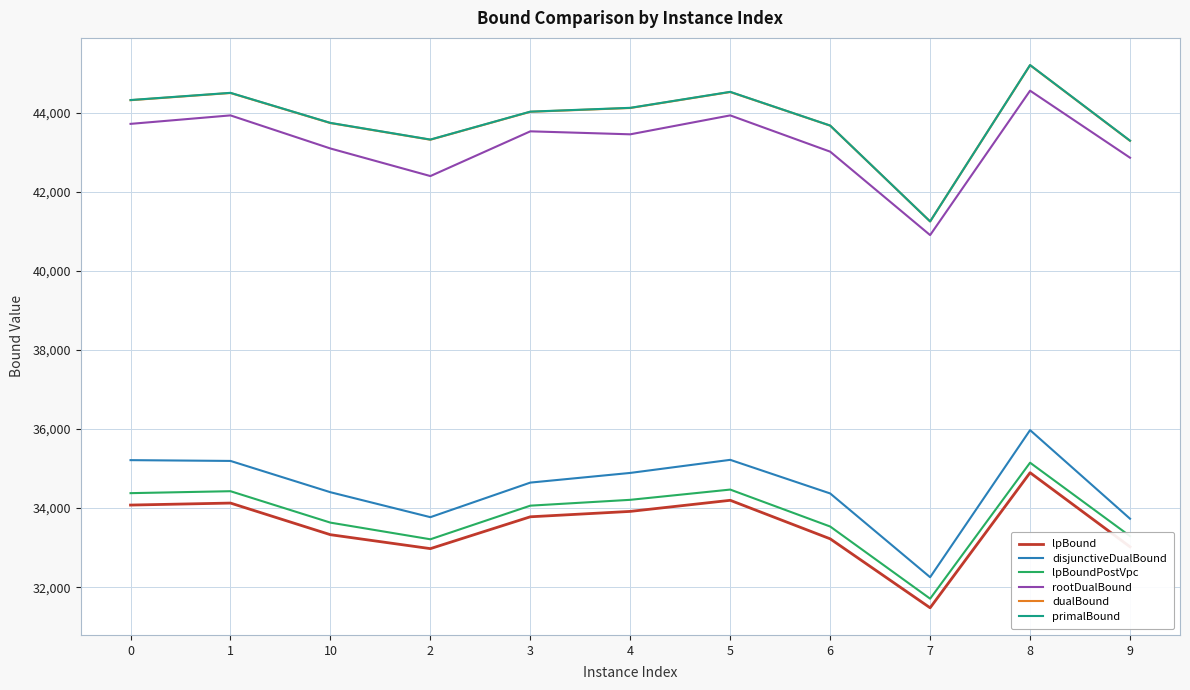

True or false: lpBound and primalBound intersect in this chart.

False